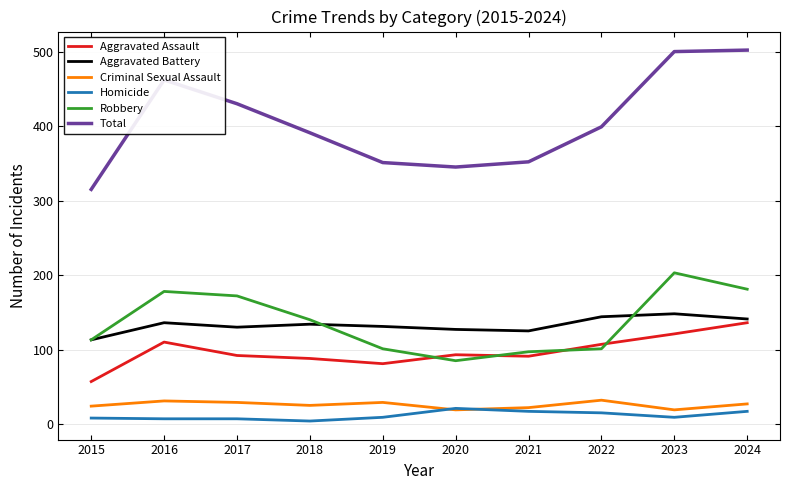

True or false: Robbery and Total intersect in this chart.

False